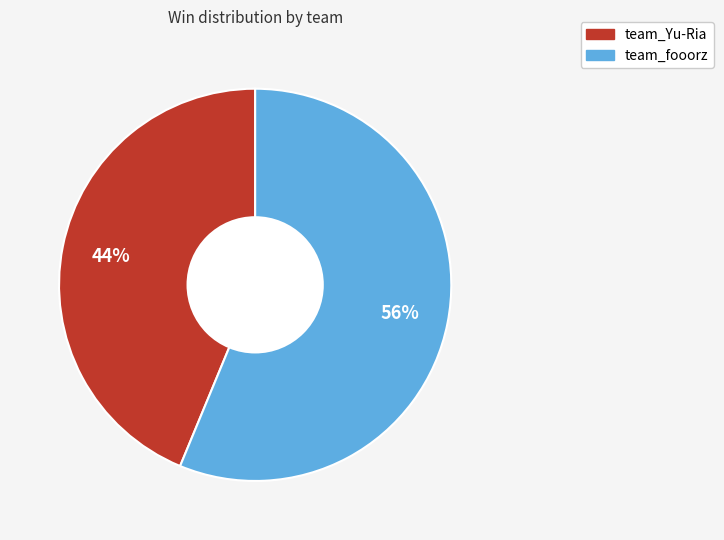

Is there a majority slice in this chart?

Yes